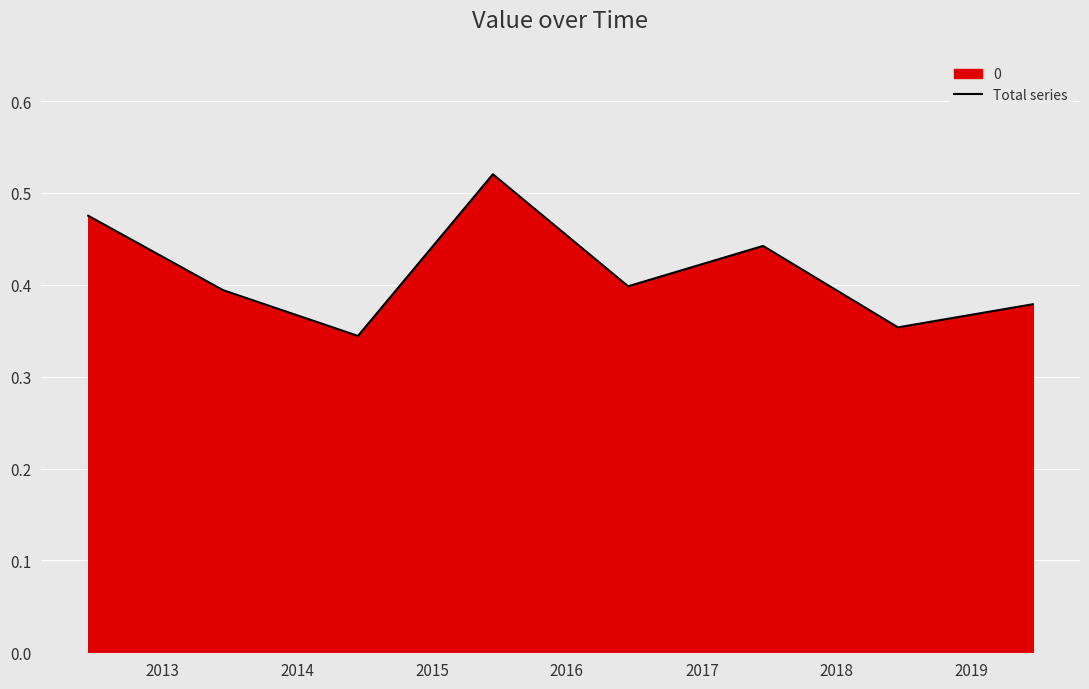

What is the difference between the maximum and minimum values?

0.2